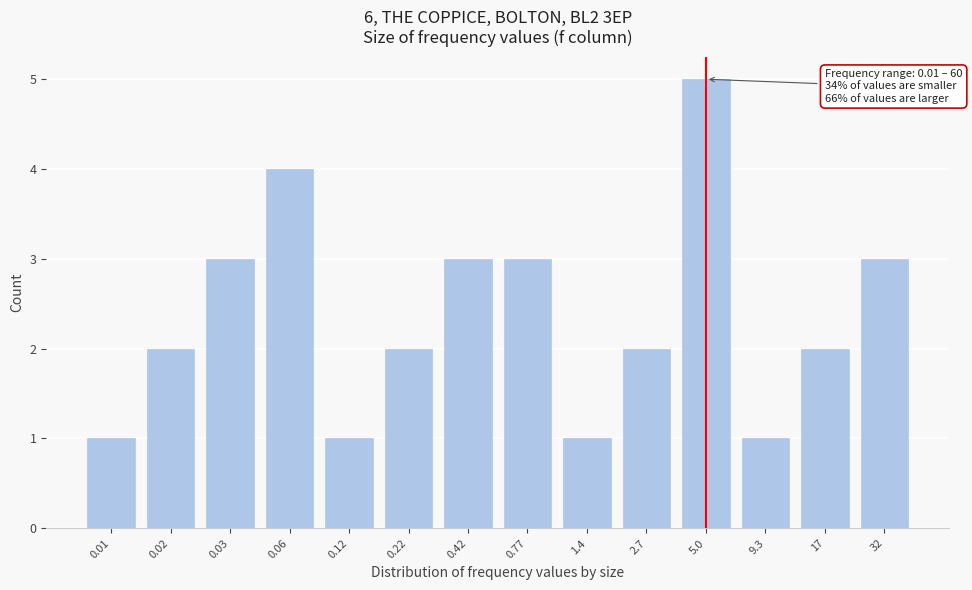

Reading left to right, extract all data points from this chart.

0.01=1	0.02=2	0.03=3	0.06=4	0.12=1	0.22=2	0.42=3	0.77=3	1.4=1	2.7=2	5.0=5	9.3=1	17=2	32=3